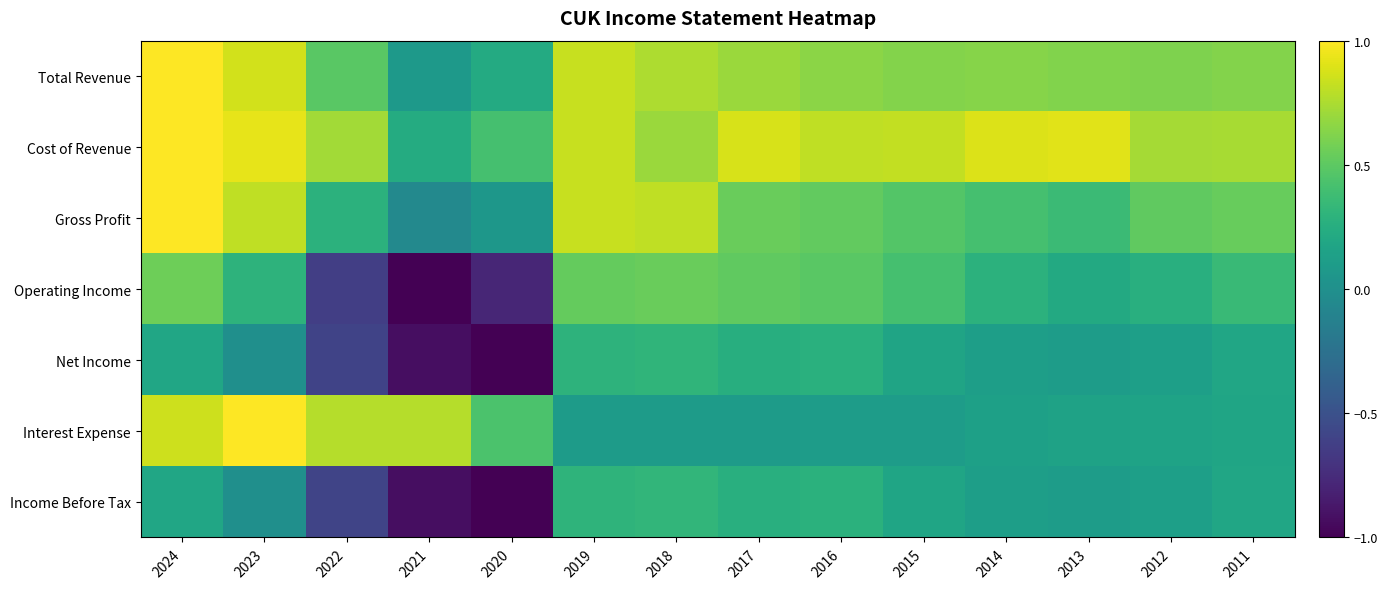

Which series has the largest total across all categories?

Cost of Revenue